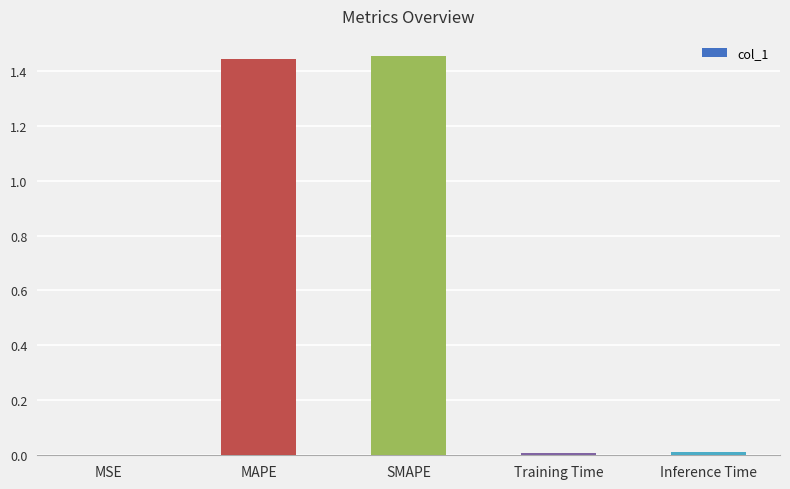

Between Inference Time and MAPE, which is larger?

MAPE